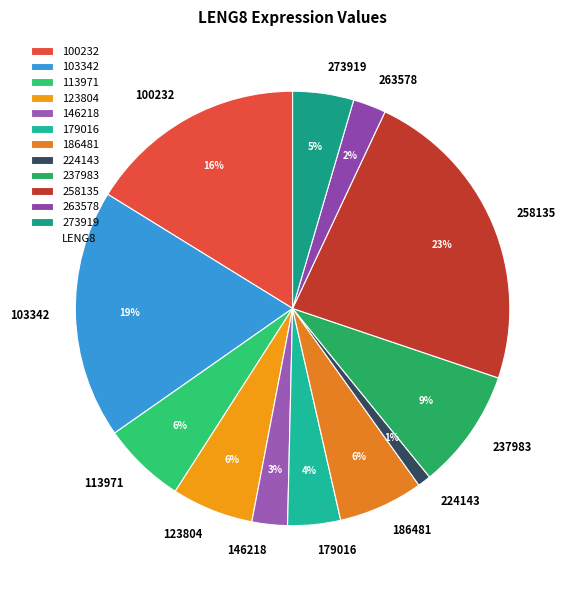

To the nearest percent, what is the difference between the 258135 and 263578 slice percentages?

21%